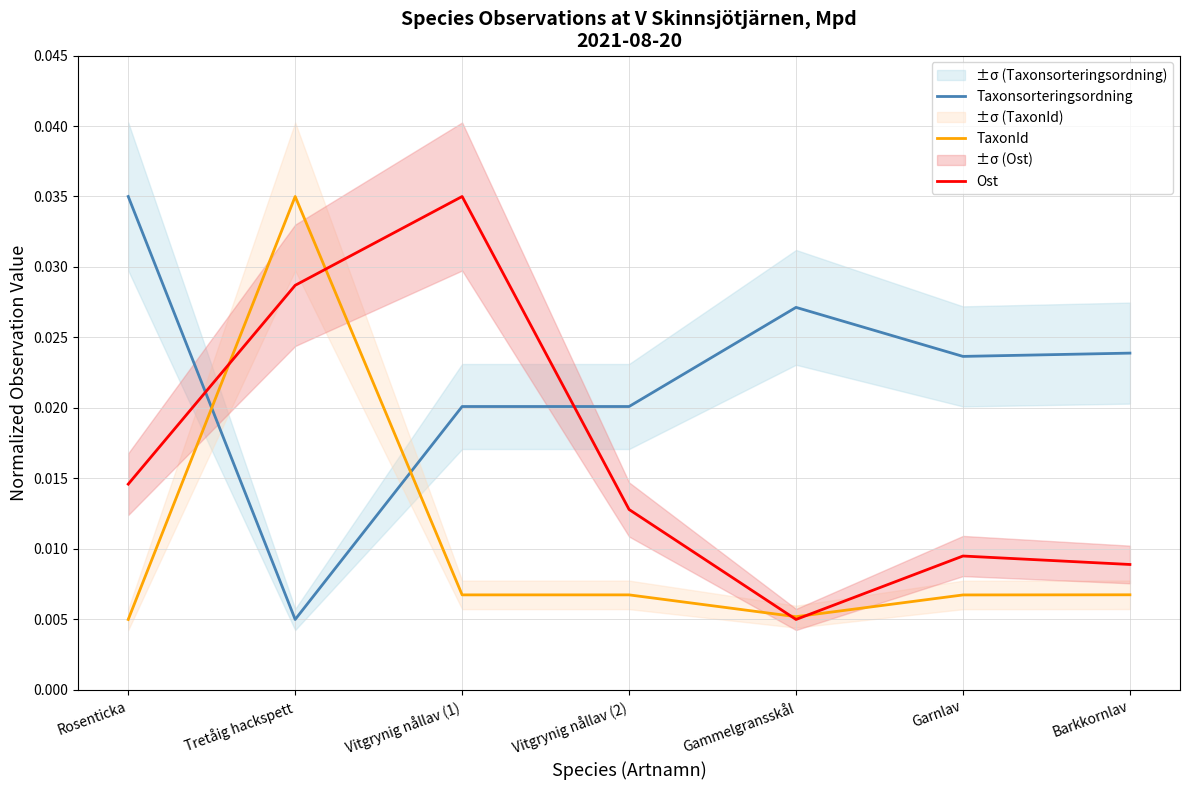

Between which two adjacent categories do Ost and TaxonId first intersect?

Rosenticka and Tretåig hackspett